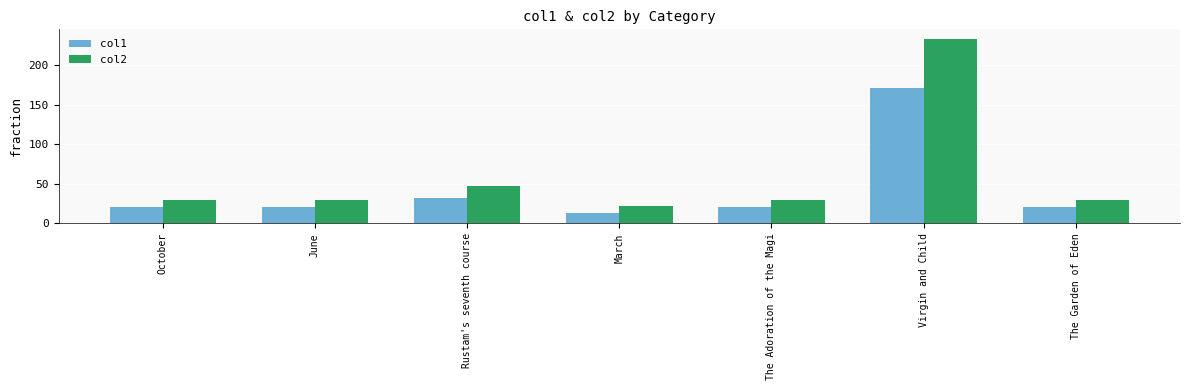

How many bars are there in each group?

2